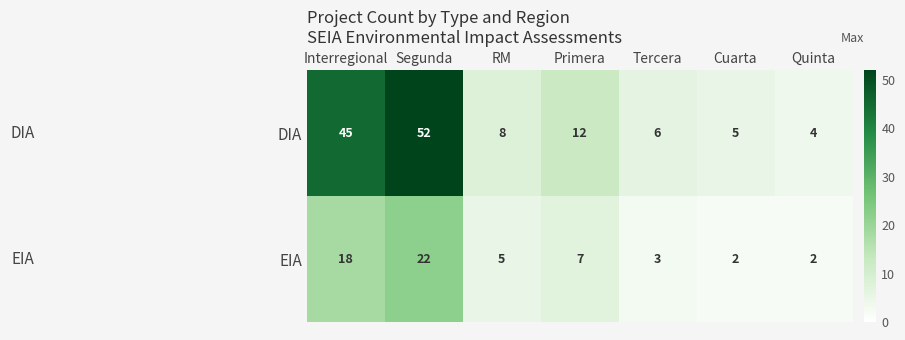

What is the sum of the DIA values at Tercera and Segunda?

58